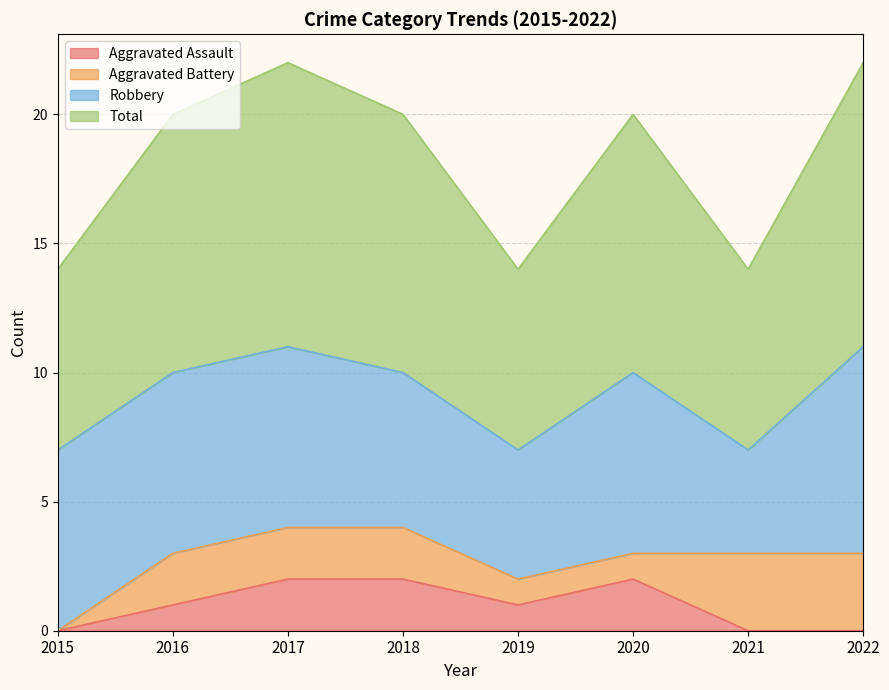

Count the number of categories in the chart.

8